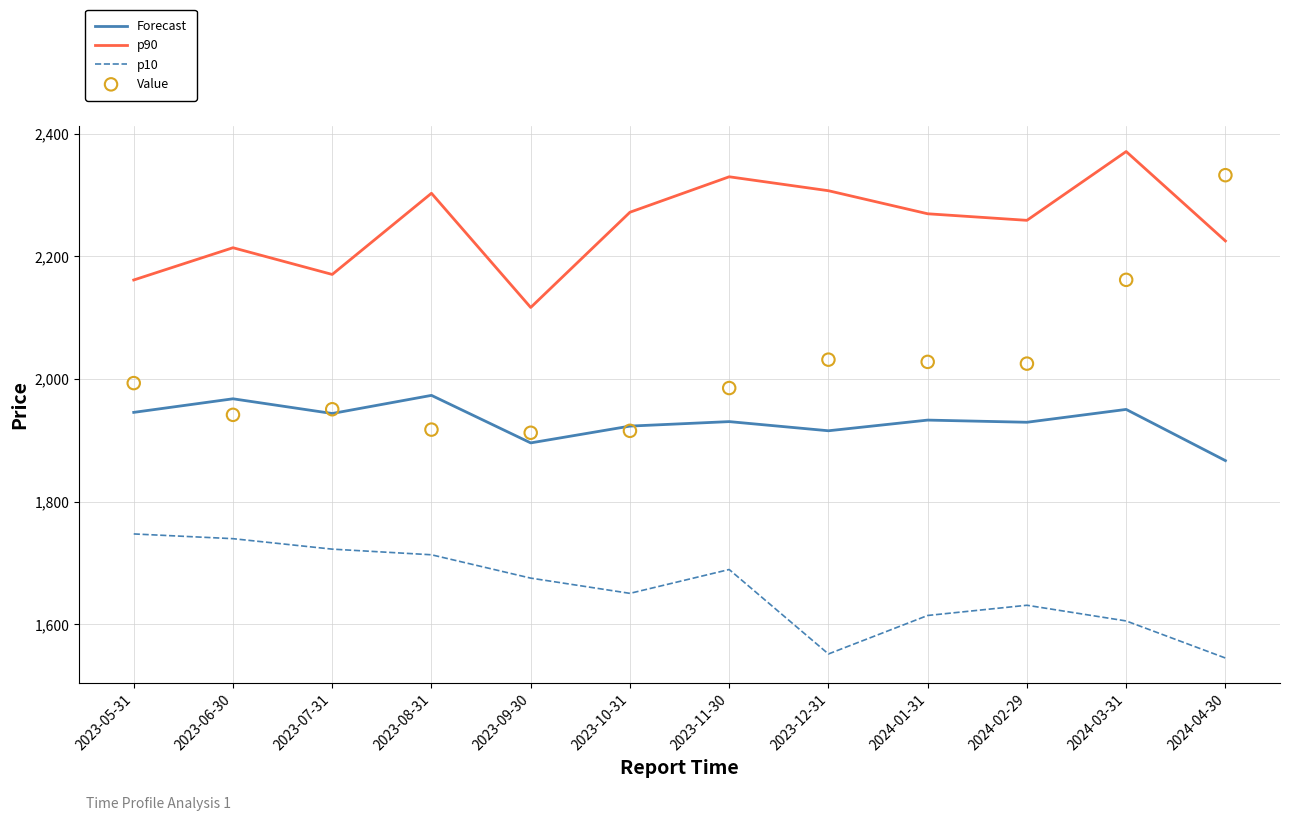

Which series has the largest total across all categories?

p90